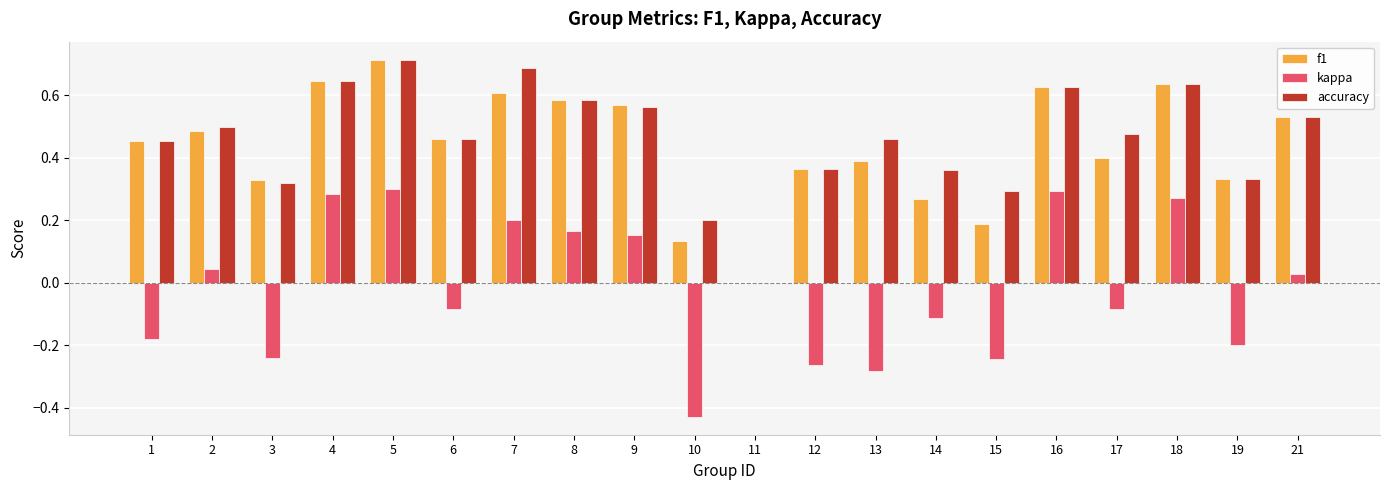

At which category is the sum across all series the highest?

5